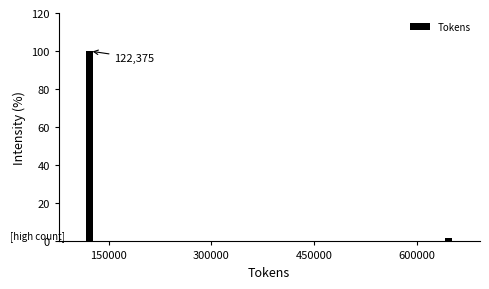

Around what value on the x-axis is the tallest bar? Give the approximate position of its centre, as read against the axis.

120000